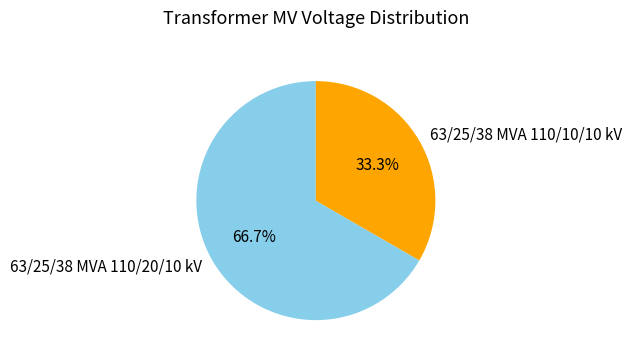

Which slice is the largest?

63/25/38 MVA 110/20/10 kV